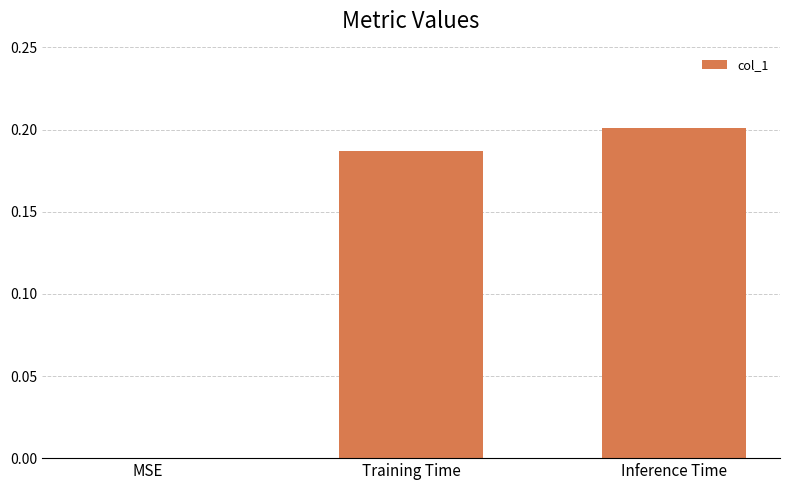

At which label is the value closest to 0?

MSE